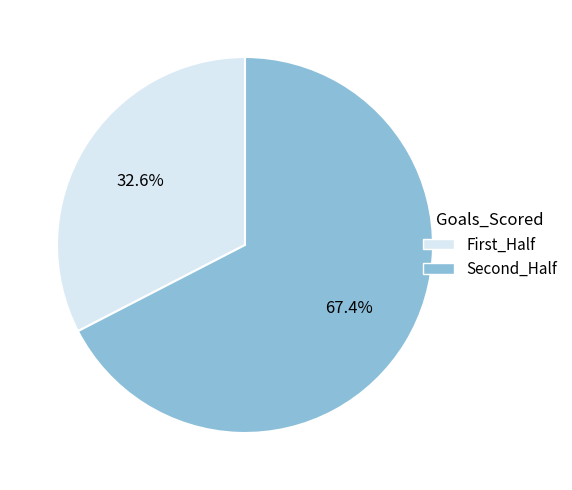

Which slice is the smallest?

First_Half